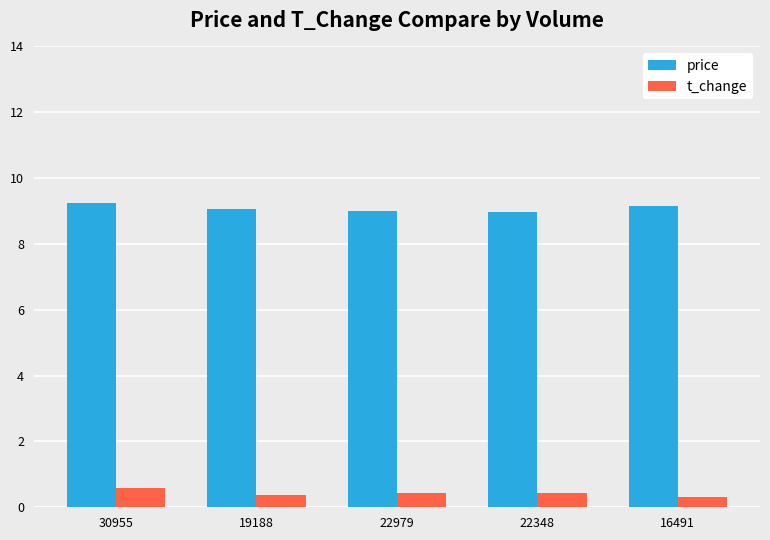

What is the sum of all price values?

45.5